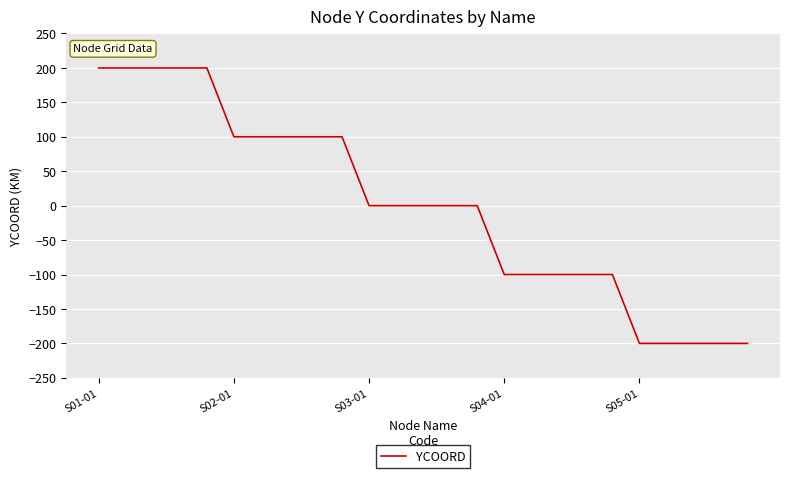

Count the number of categories in the chart.

25